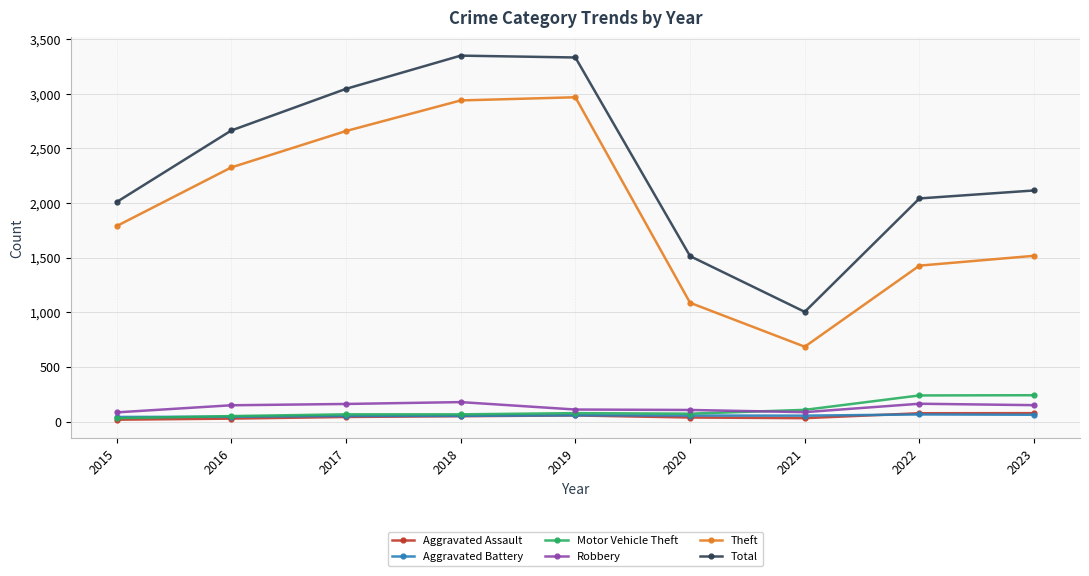

Which series has the widest spread of values?

Total